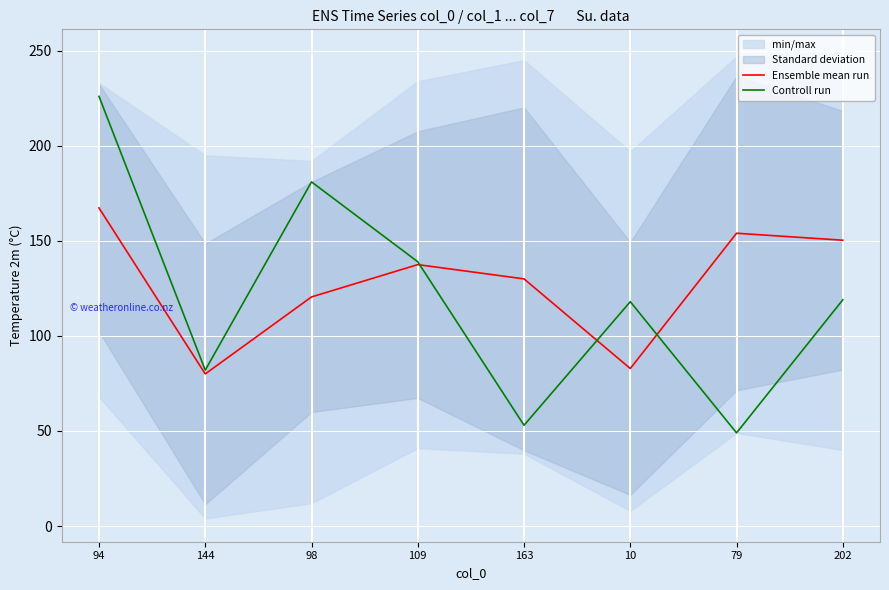

What position from the right is 163?

4